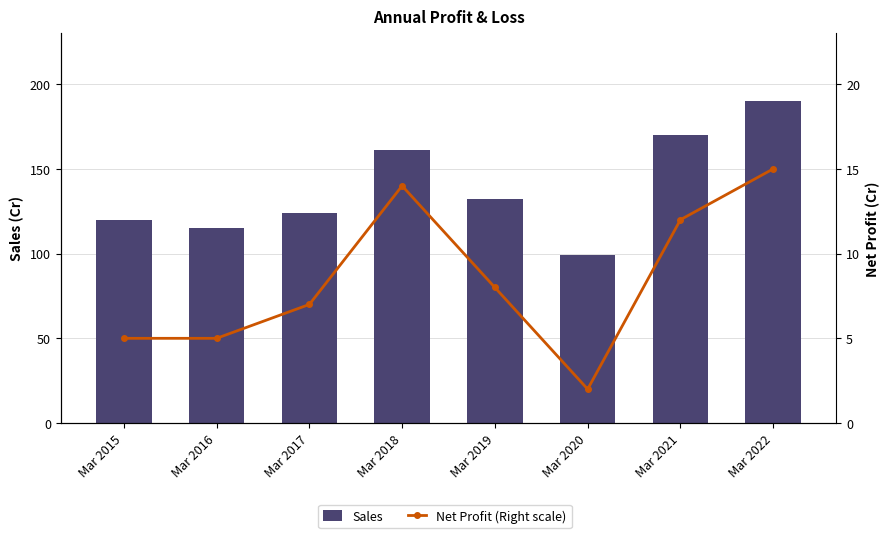

Does the chart contain stacked bars?

No